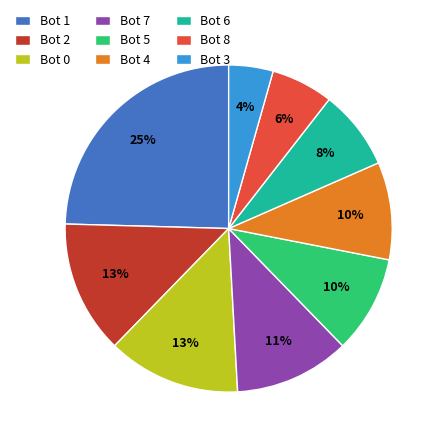

The Bot 7 slice represents 2% of the pie. True or false?

False